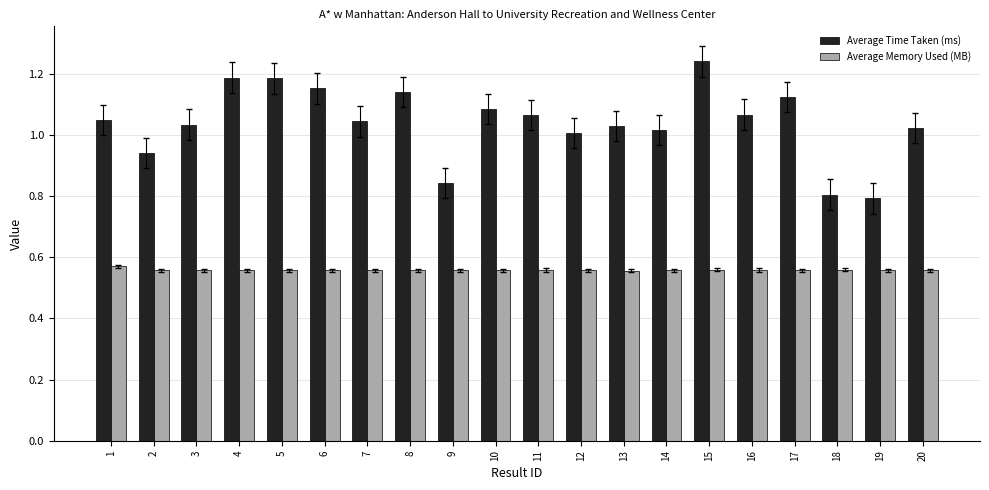

Which series has the largest range (max minus min)?

Average Time Taken (ms)